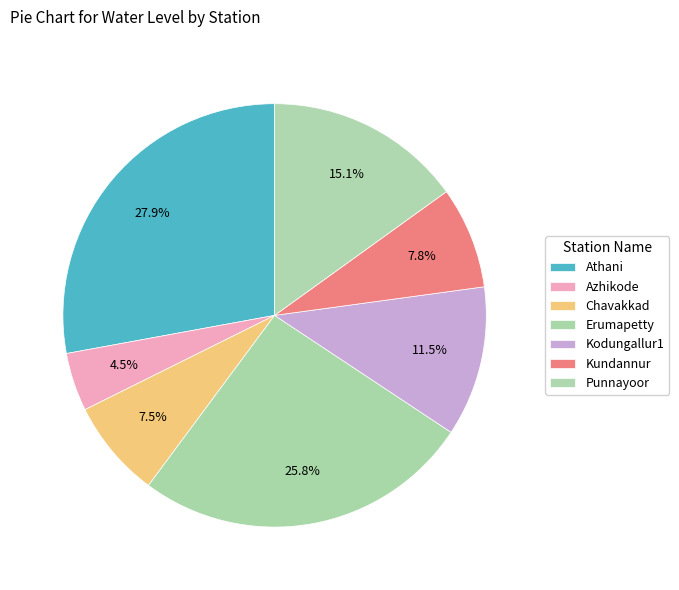

What is the smallest slice in the pie chart?

Azhikode